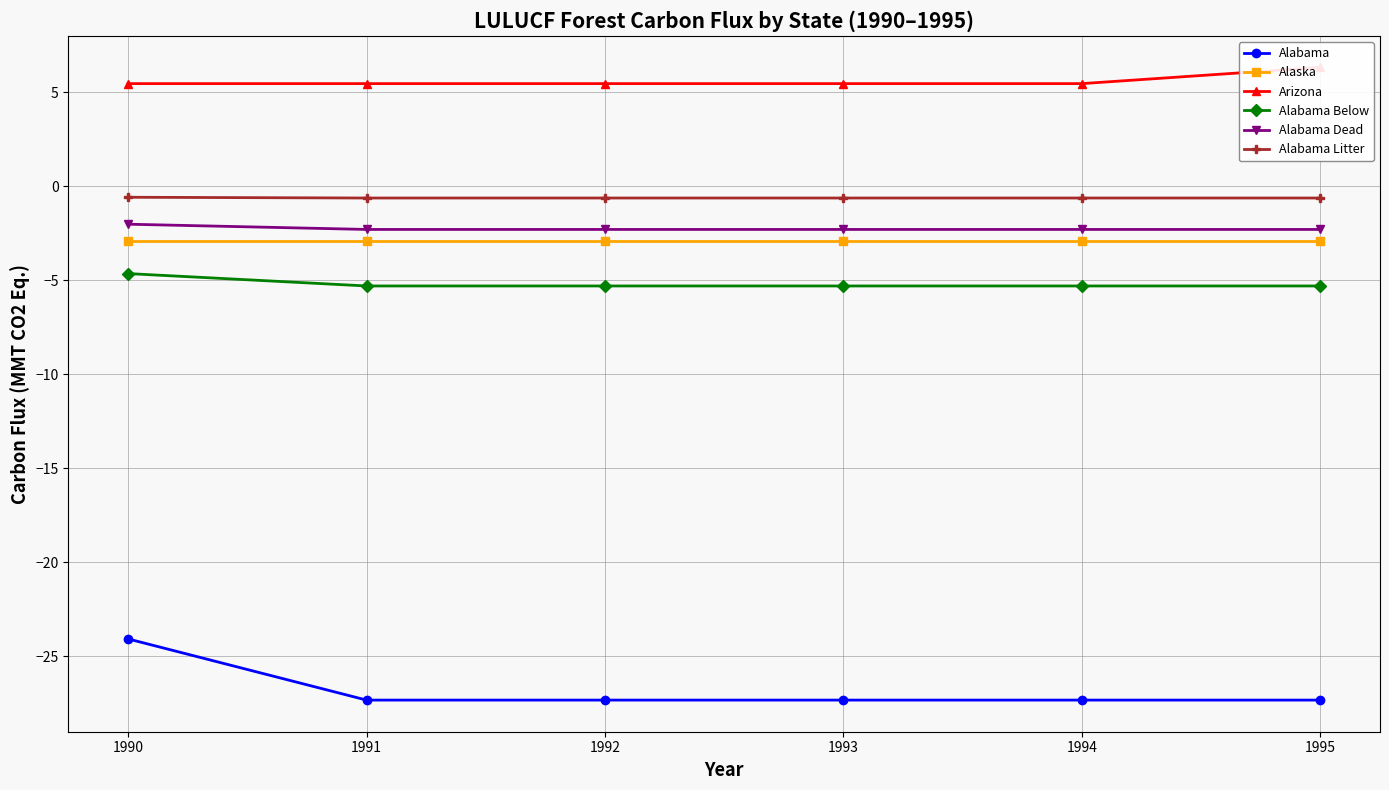

True or false: Alabama Below and Alabama Dead intersect in this chart.

False